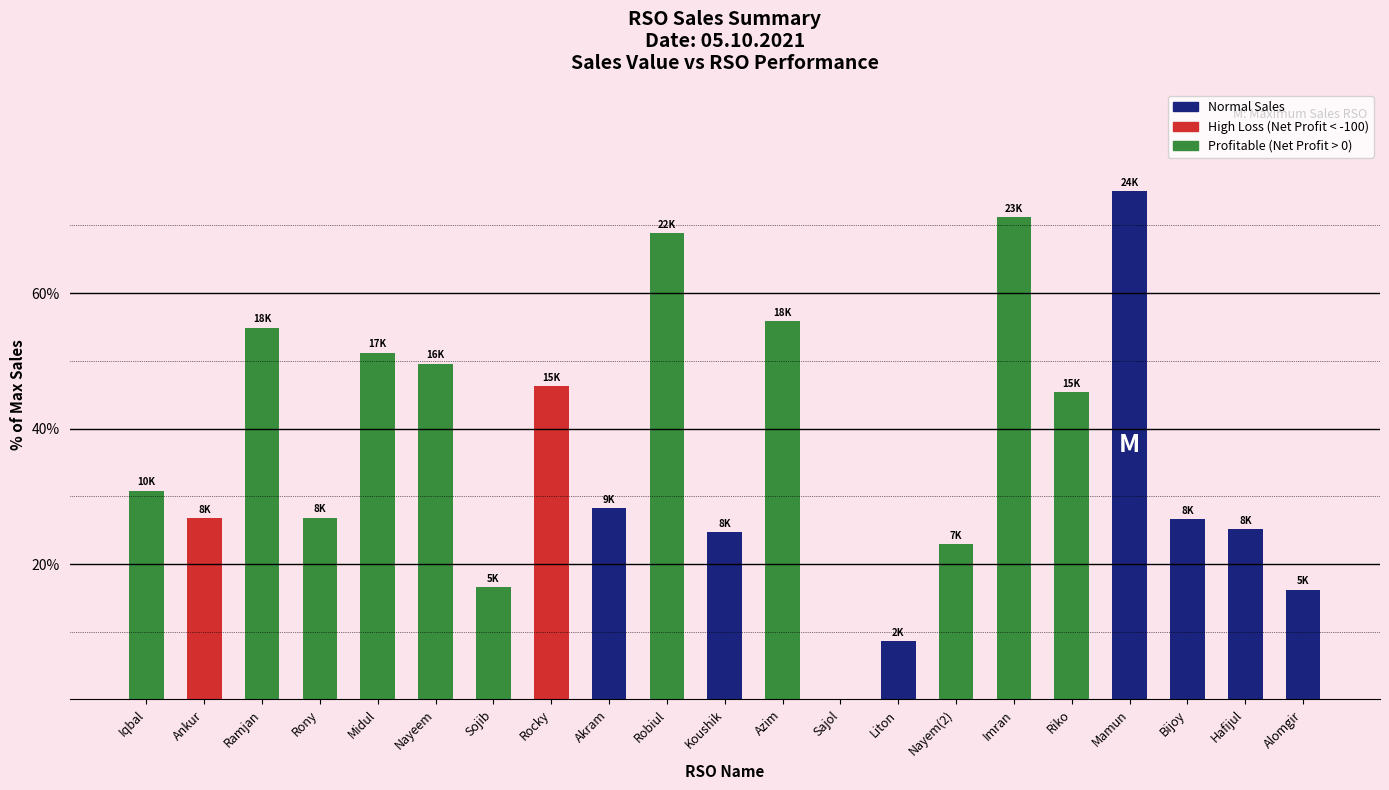

Read the value at Akram.

28.2